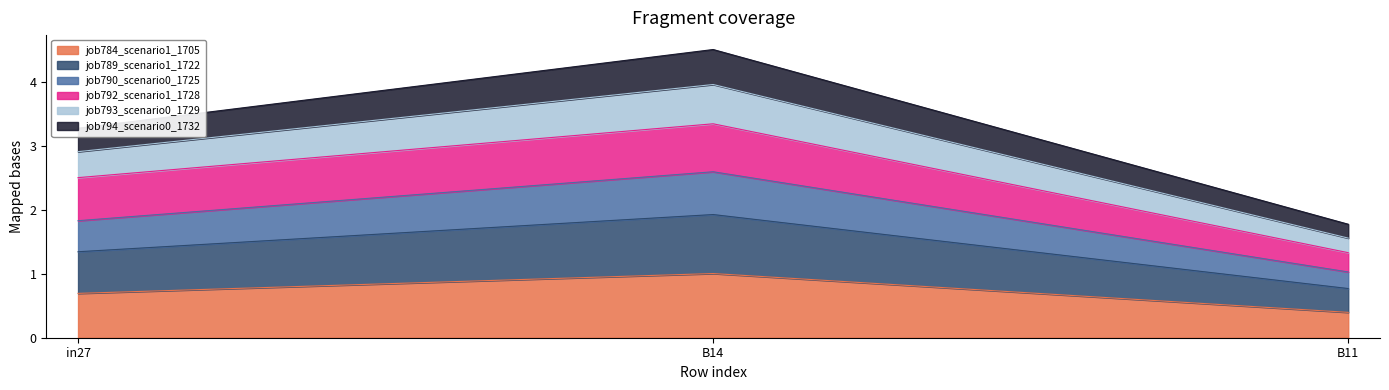

Between in27 and B14, which is larger?

B14